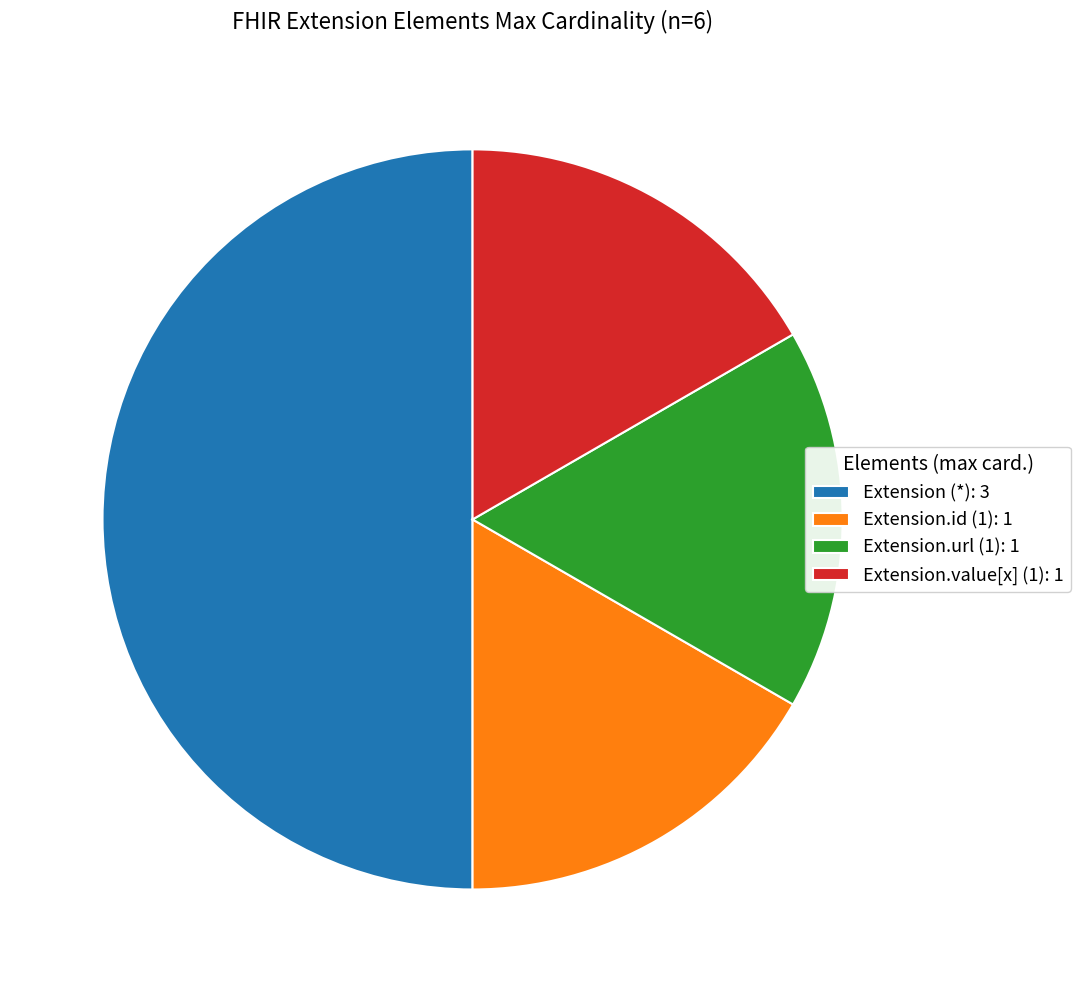

Does Extension.url (1): 1 account for over 50% of the chart?

No